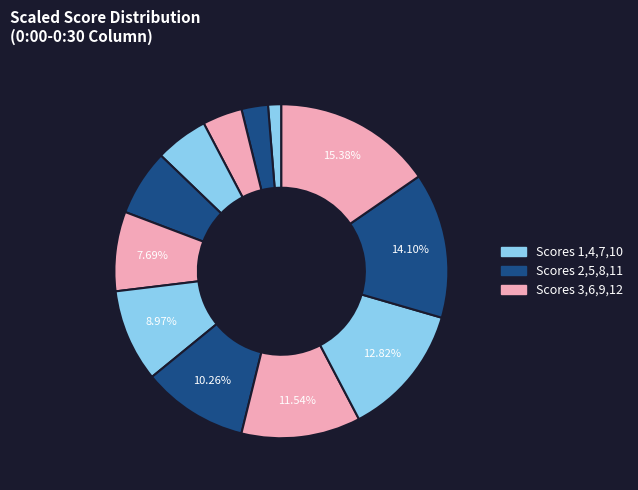

Count the number of slices in the pie.

12